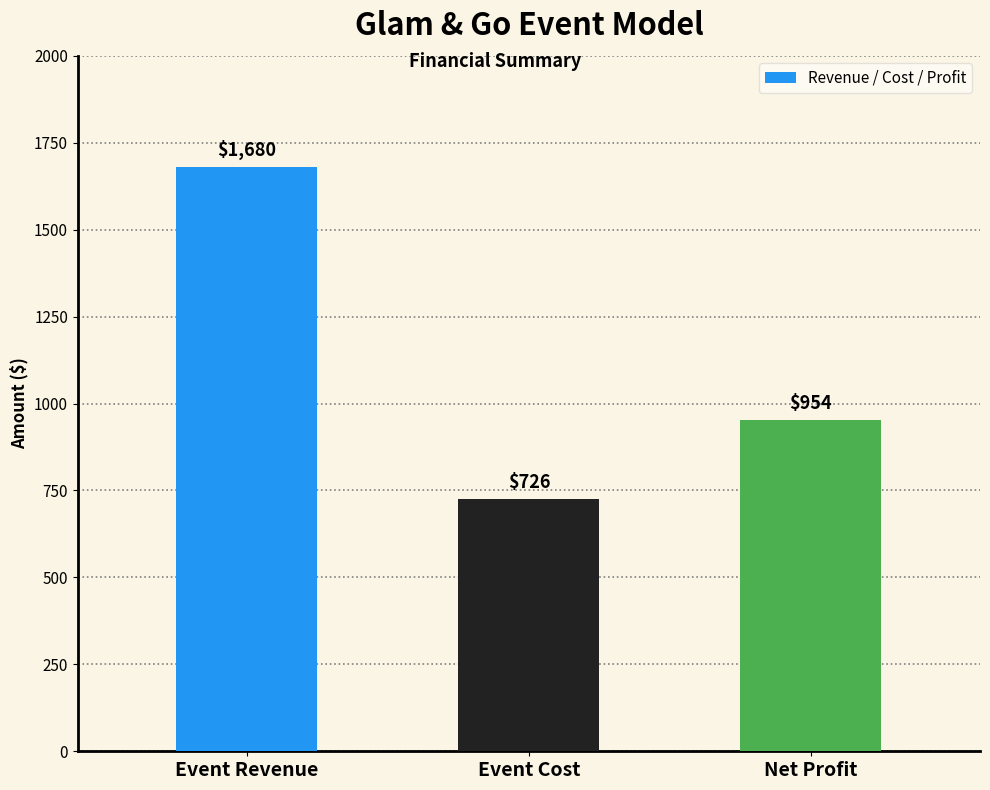

List the labels in order of value, smallest first.

Event Cost, Net Profit, Event Revenue